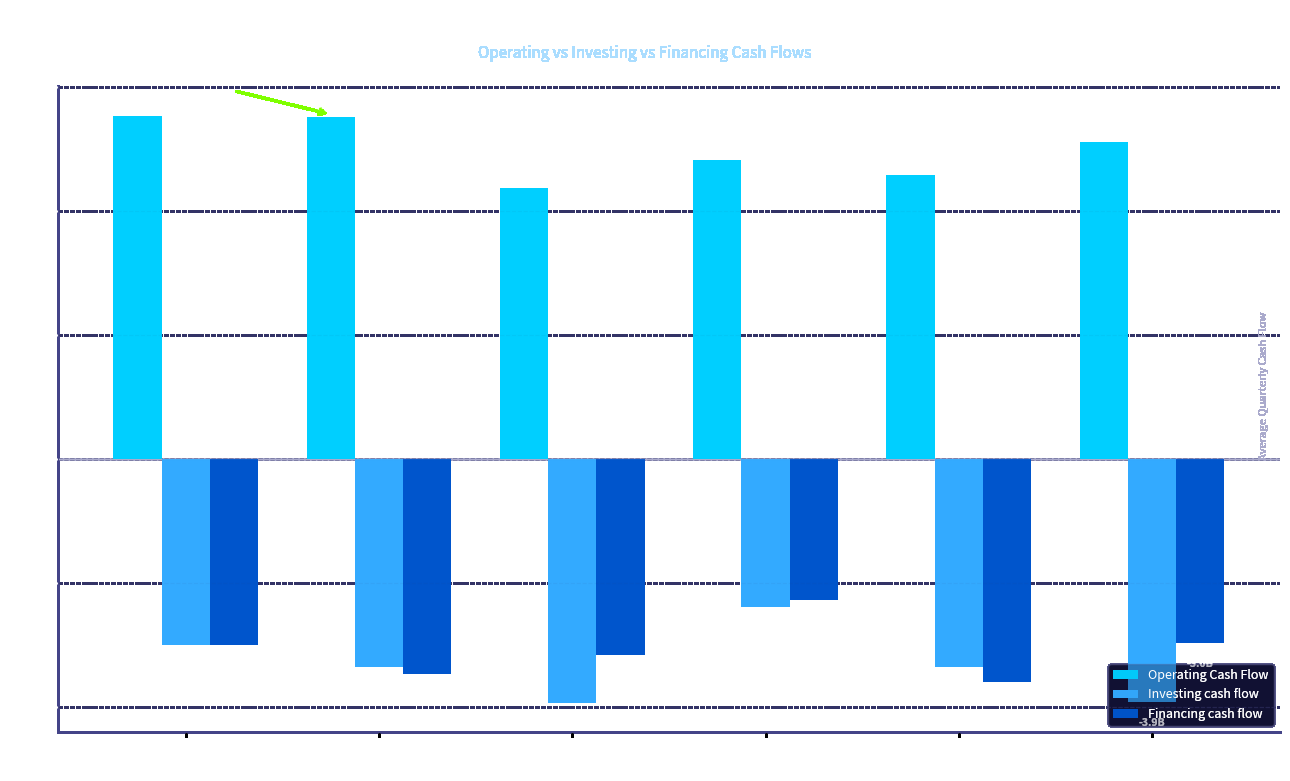

List the series in order of their peak value, lowest first.

Investing cash flow, Financing cash flow, Operating Cash Flow